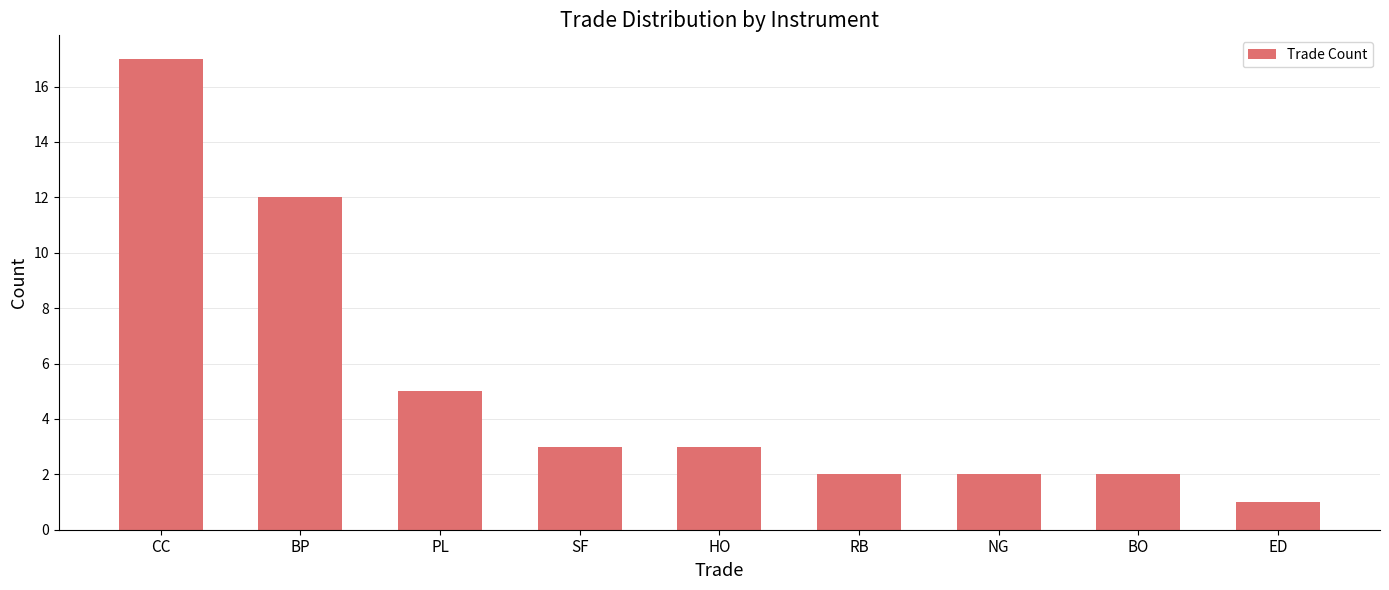

Reading right to left, extract all data points from this chart.

1	2	2	2	3	3	5	12	17